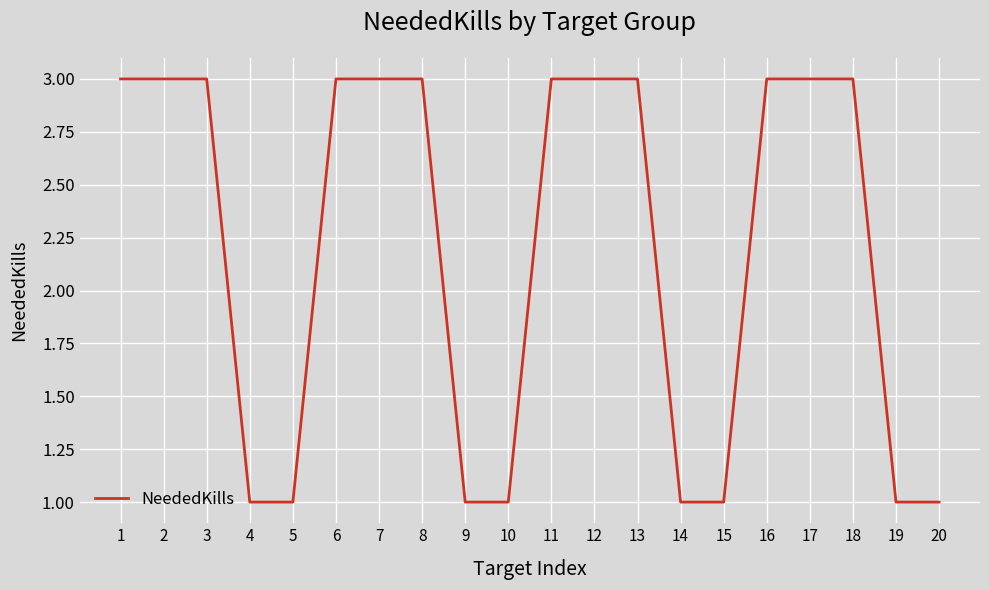

The value at 12 is 3. True or false?

True